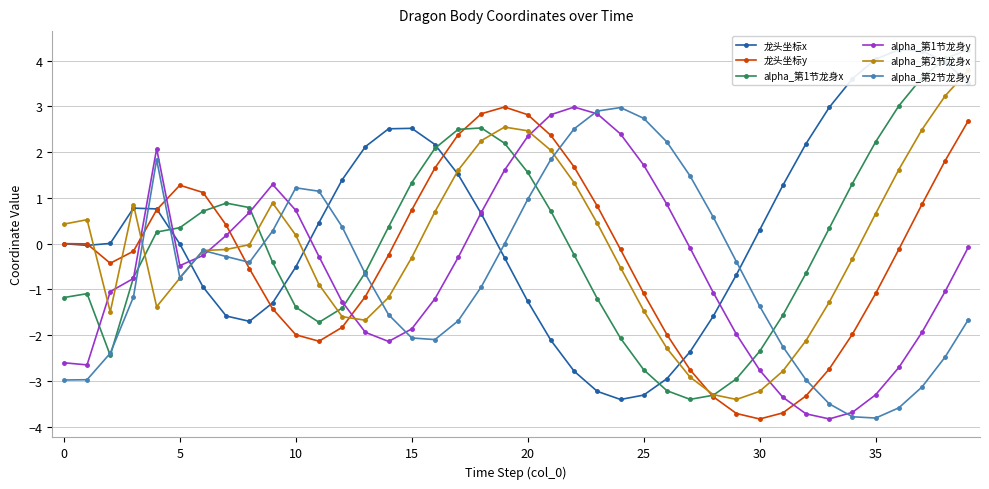

Is it true that alpha_第2节龙身y equals 0.4 at 12?

True